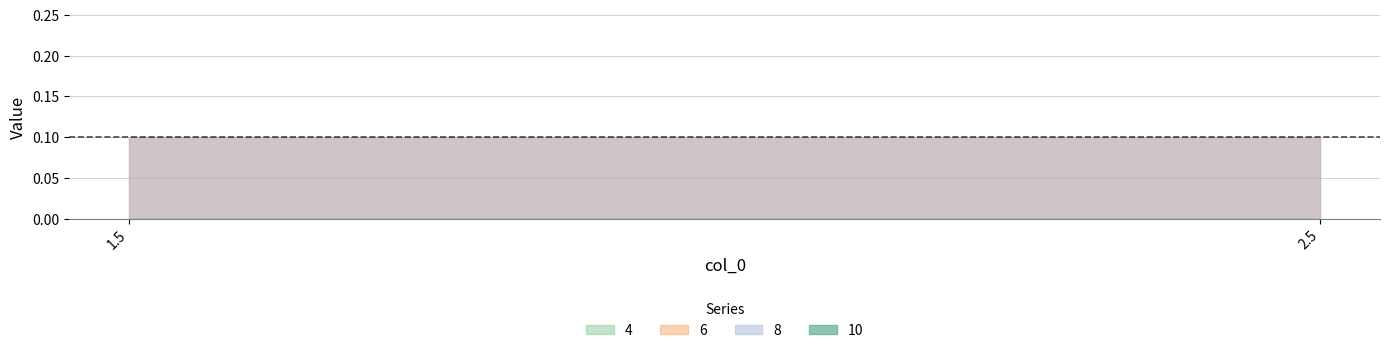

How many distinct data groups are displayed?

4